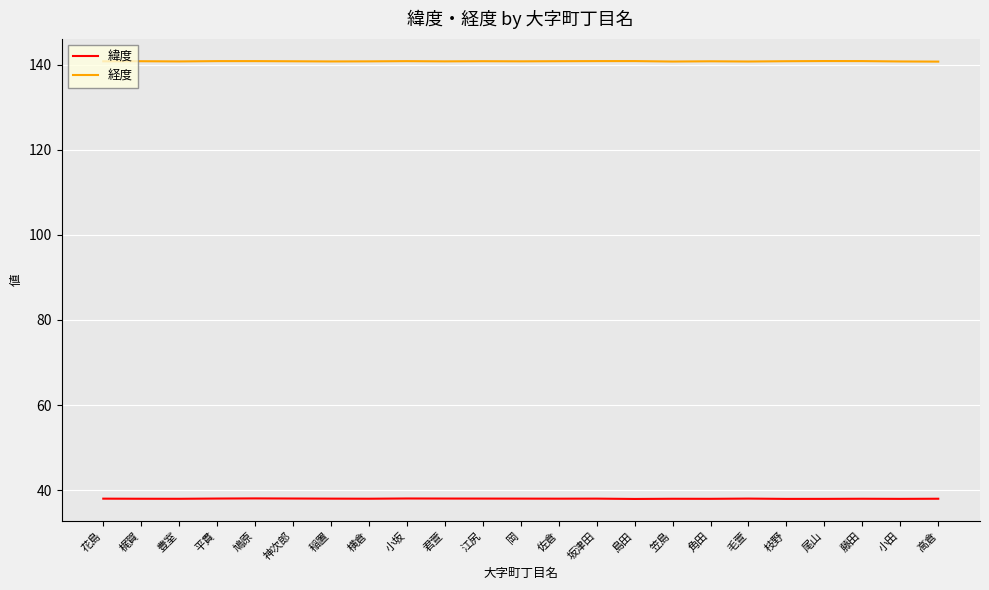

What are all the series names shown in the legend?

緯度, 経度